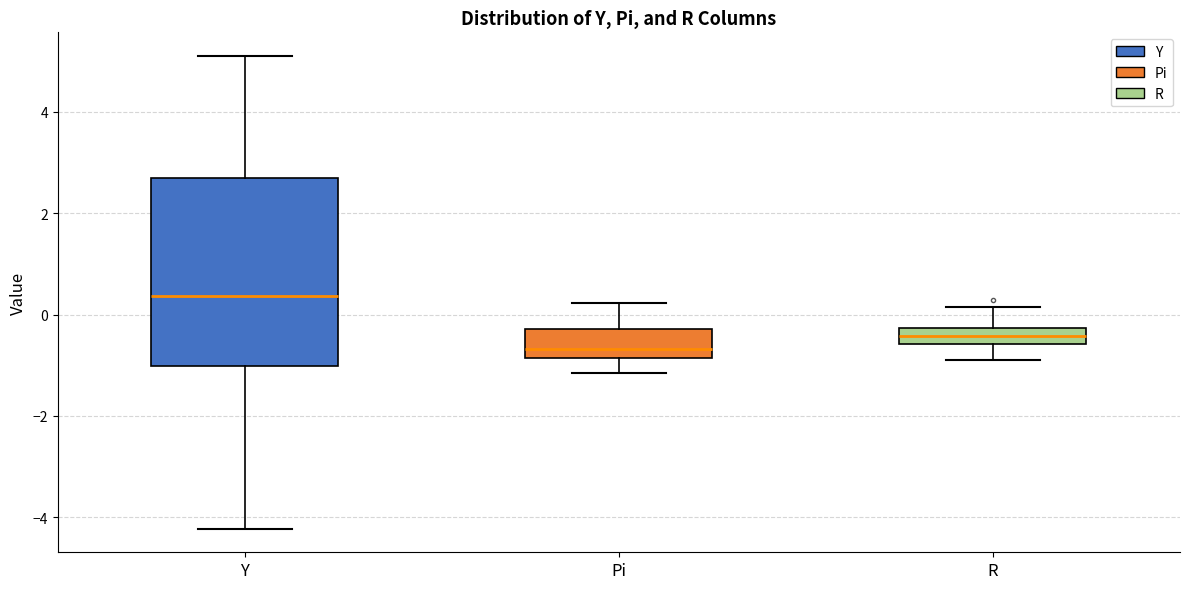

Where does the median line of the box for Y sit on the y-axis? The values are not printed on the chart, so give them approximately, as read against the axis.

0.4